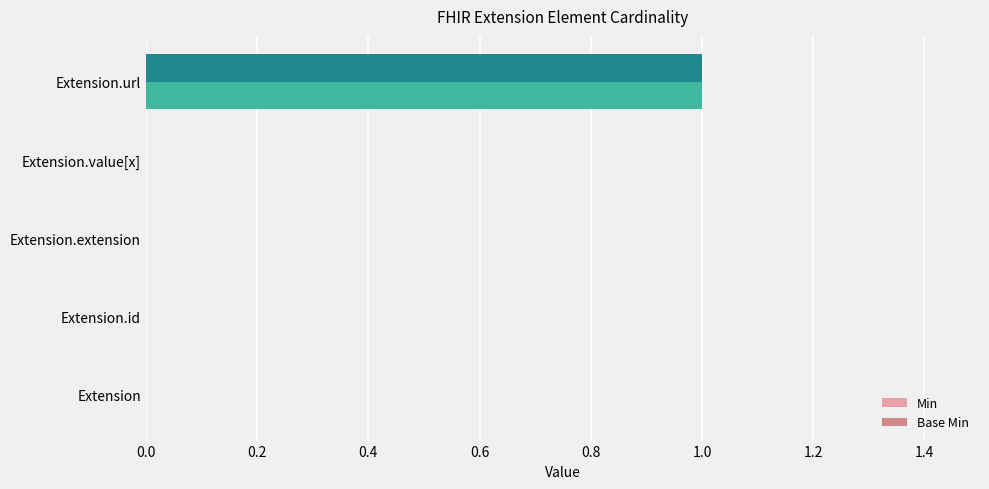

At which label does Min reach its peak?

Extension.url